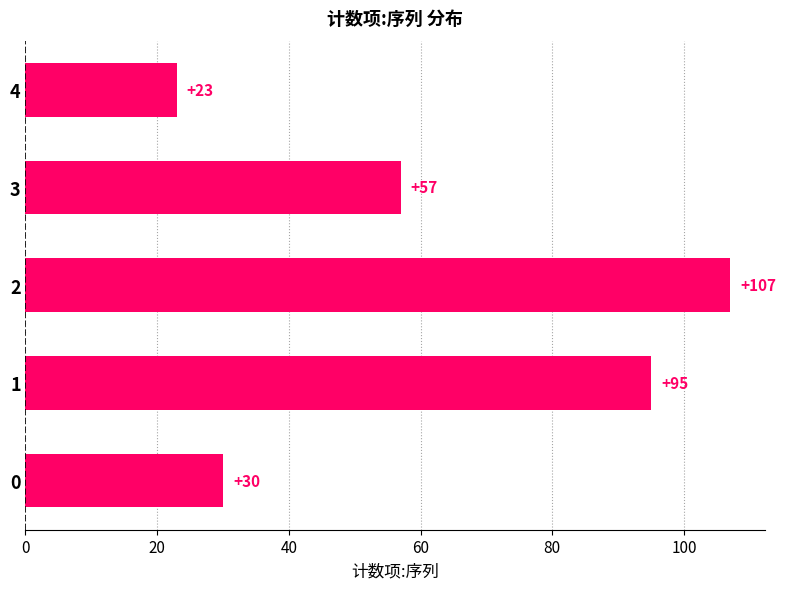

How many values are below 57?

2